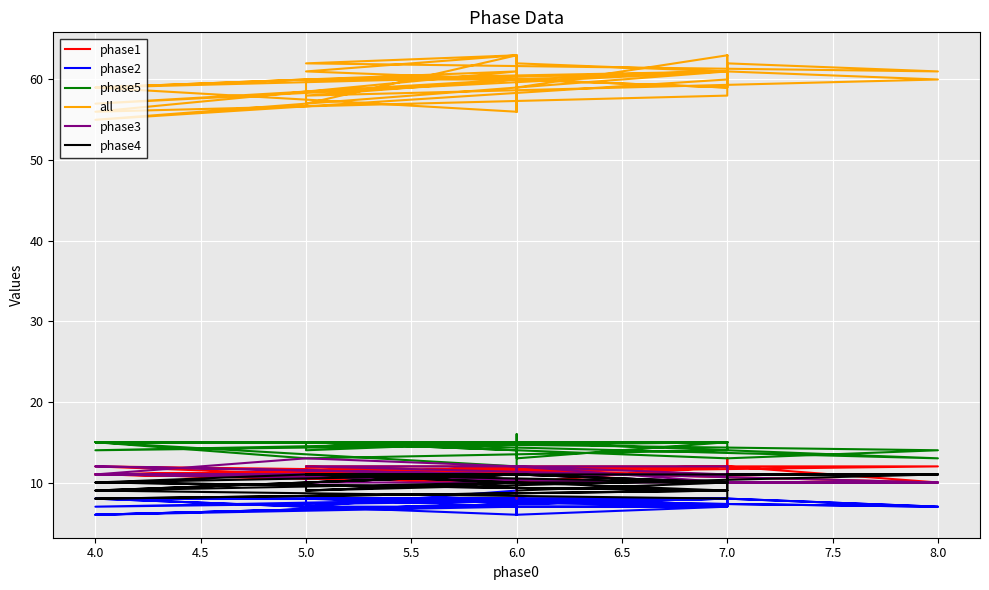

What is the minimum value shown in the chart?

6